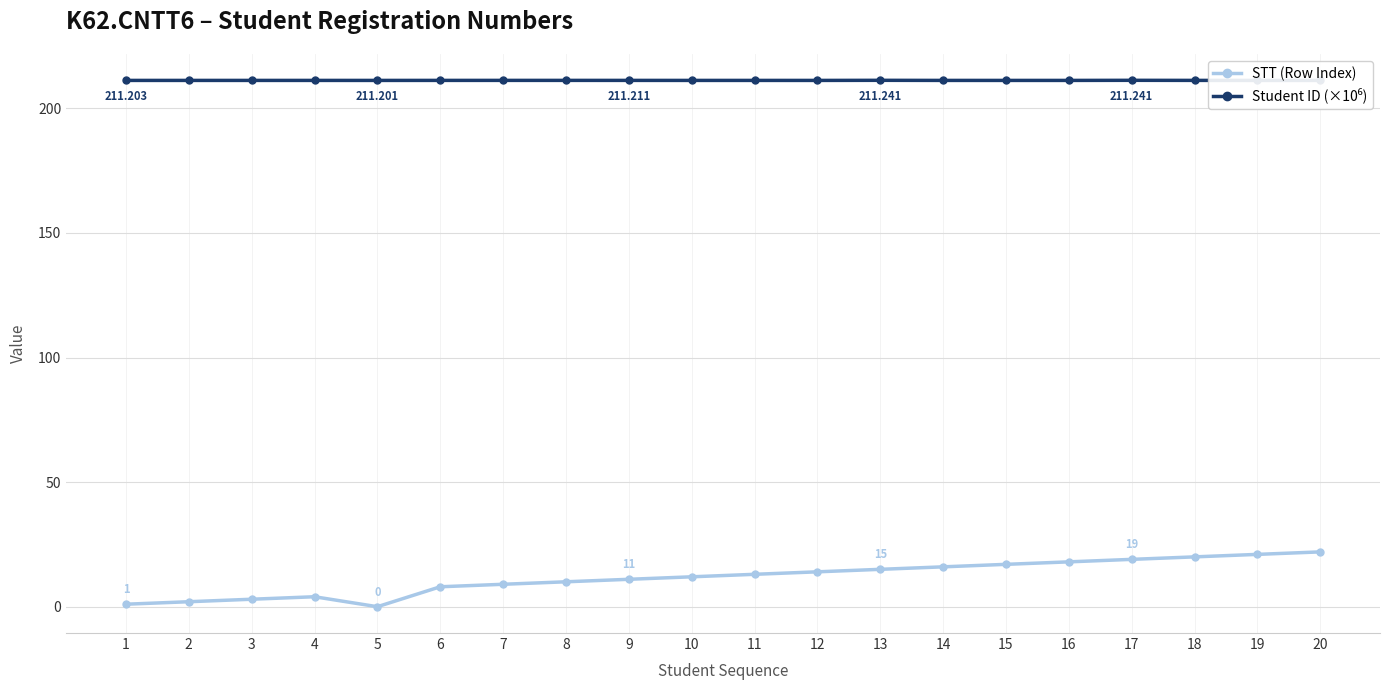

True or false: STT (Row Index) has a value of 1.0 at 1.

True